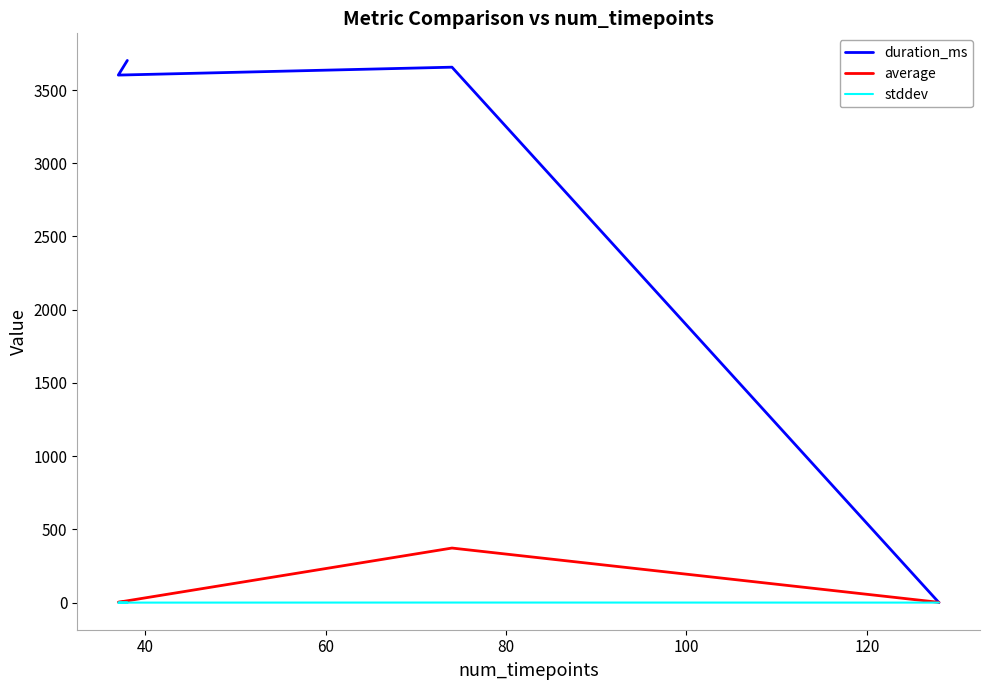

How many series are shown in this chart?

3